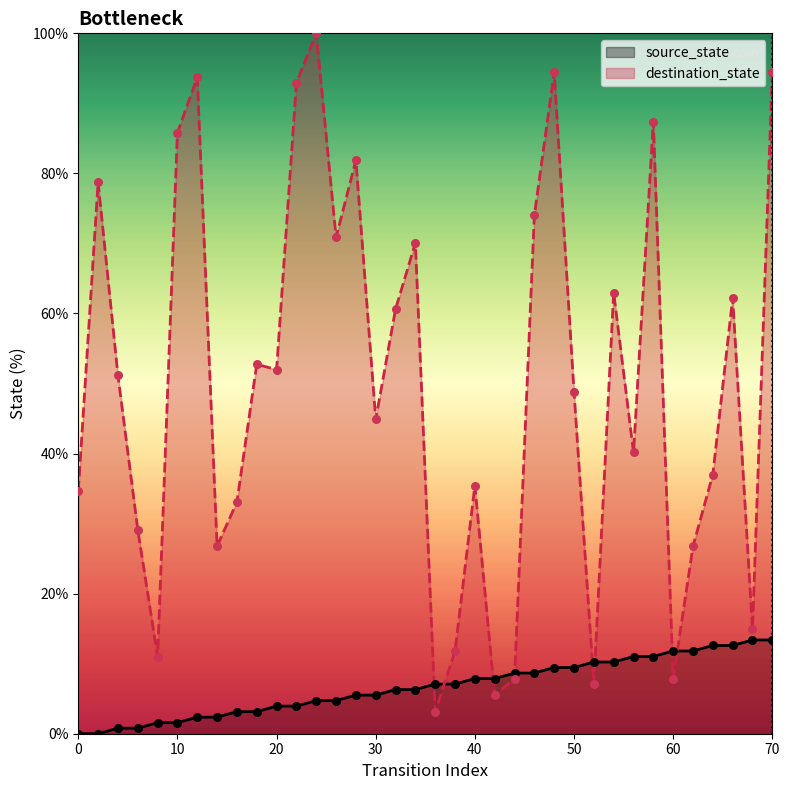

At how many categories does at least one series exceed 11?

32